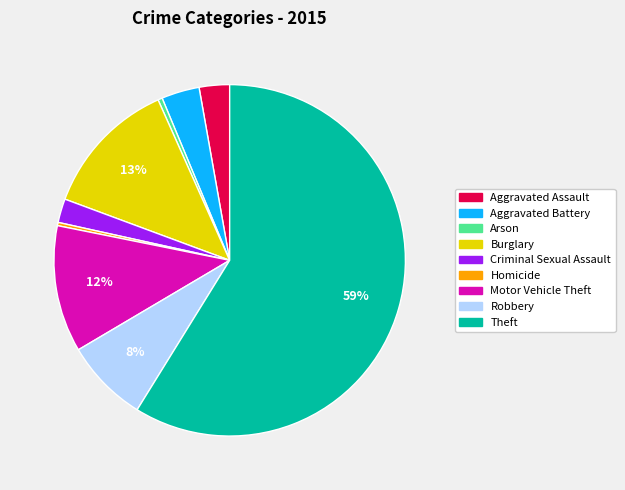

The Burglary slice represents 1% of the pie. True or false?

False